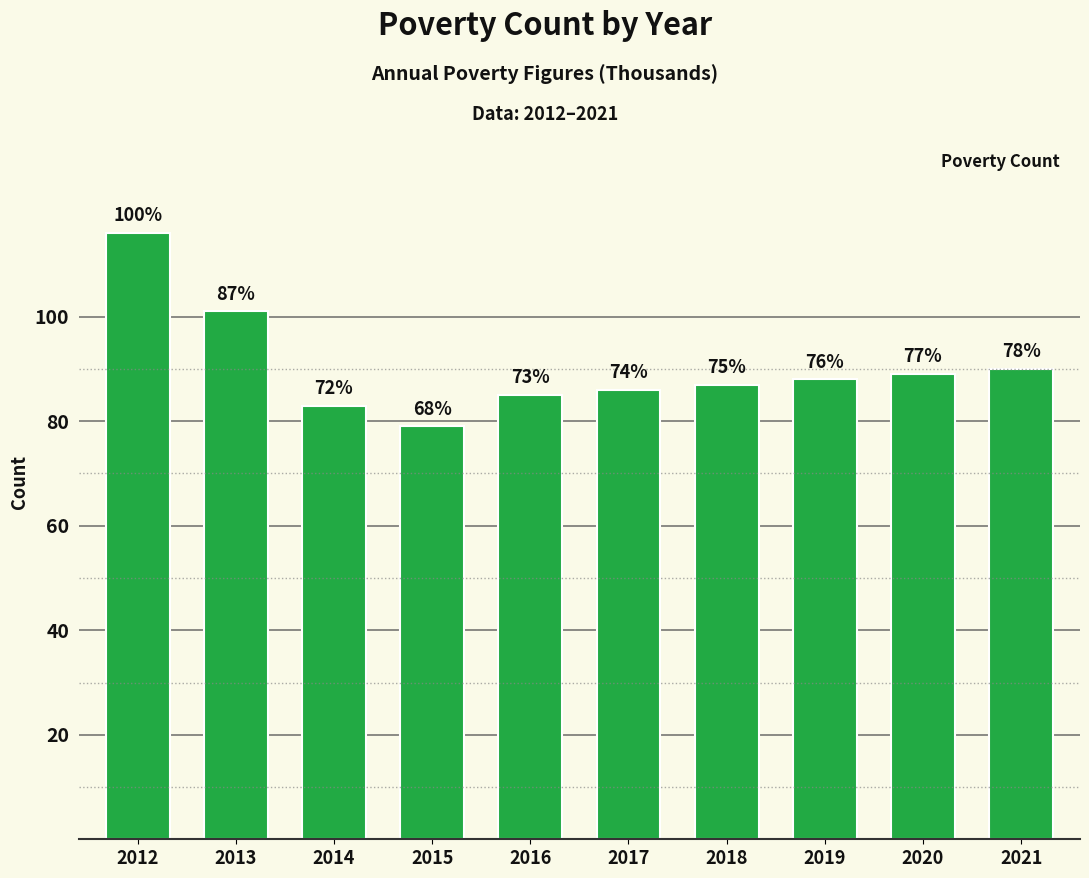

Are the bars horizontal?

No